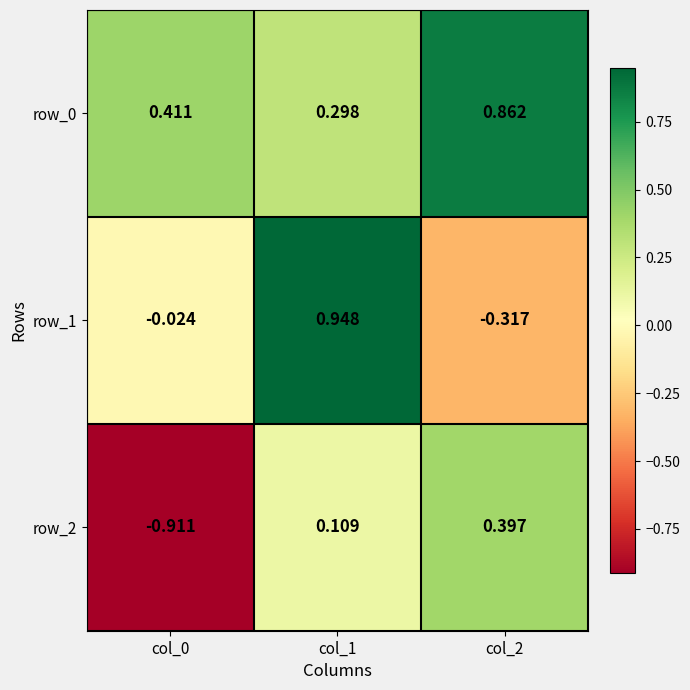

What is the difference between the row_2 values at col_0 and col_2?

1.3